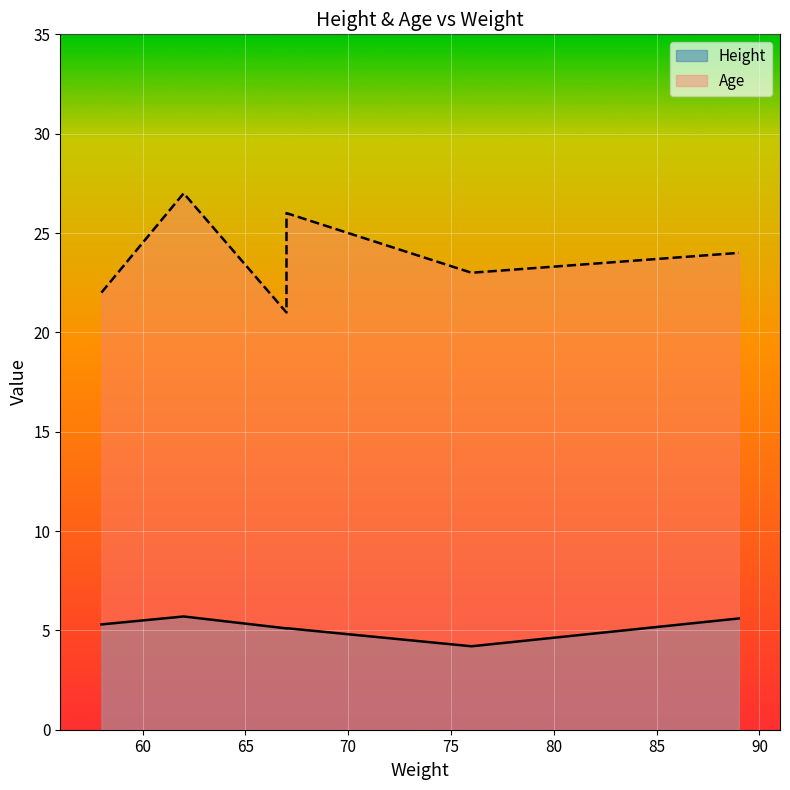

True or false: there are more than 2 points higher than both neighbors.

False